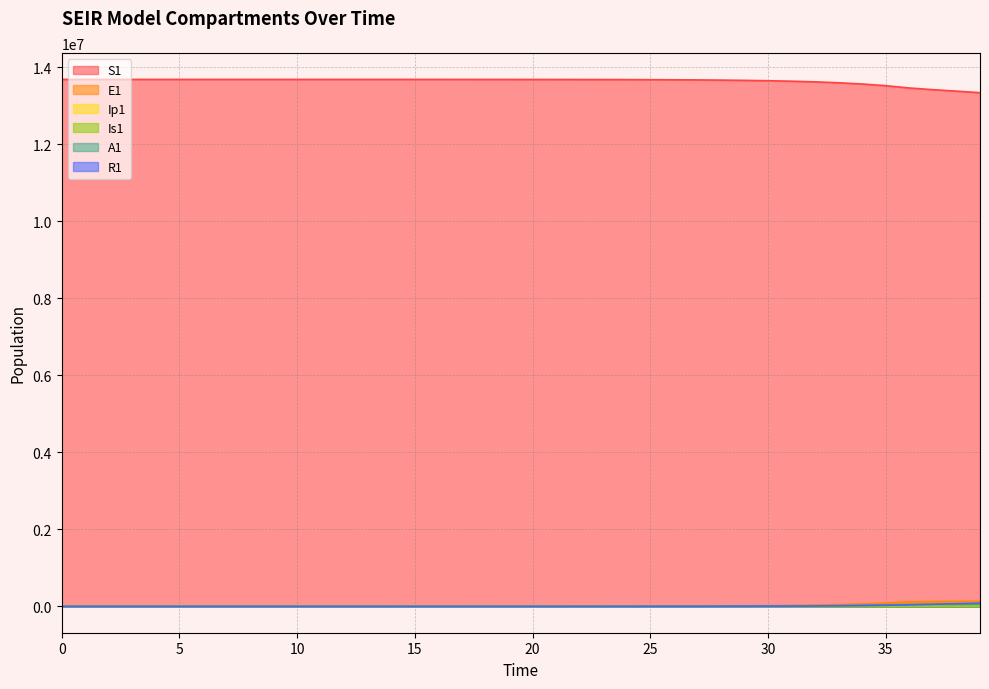

How many lines are shown in the chart?

6